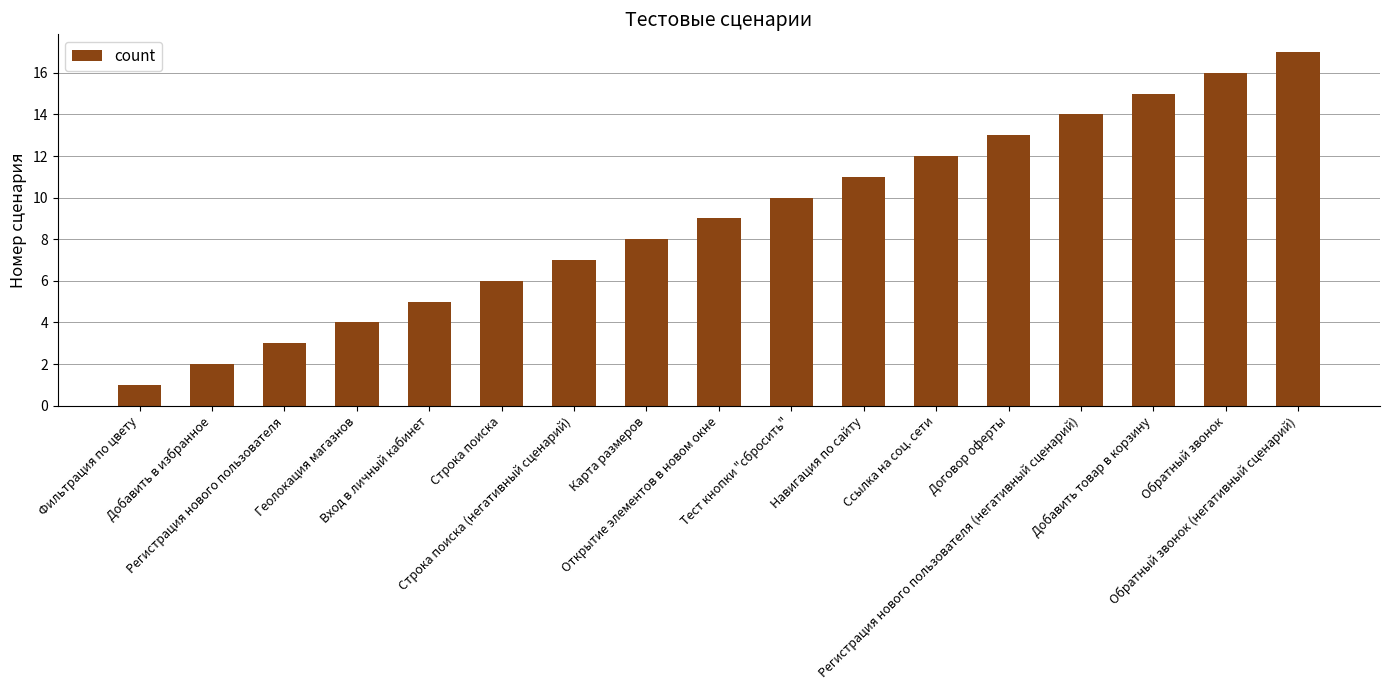

Is it true that the value at Регистрация нового пользователя is 3?

True